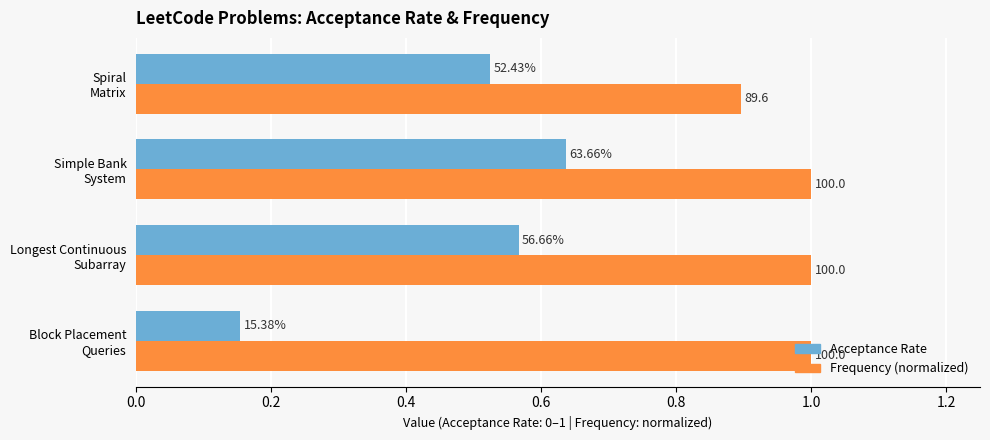

What are all the series names shown in the legend?

Acceptance Rate, Frequency (normalized)